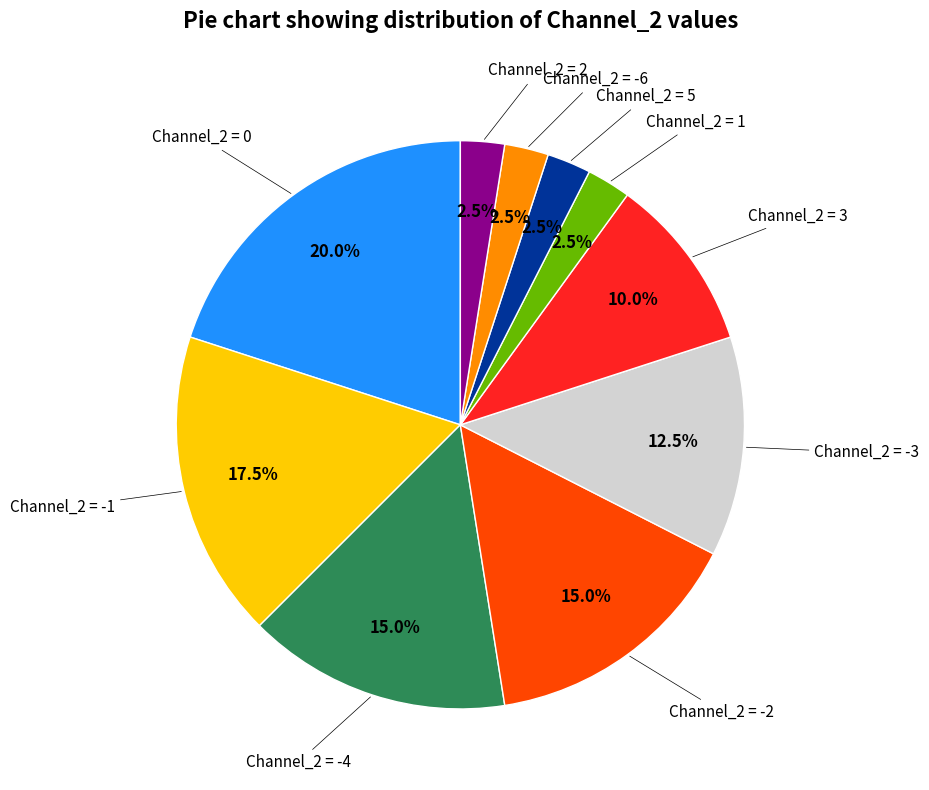

Does any single category account for the majority?

No